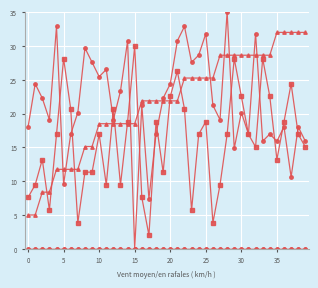

How many lines are shown in the chart?

4